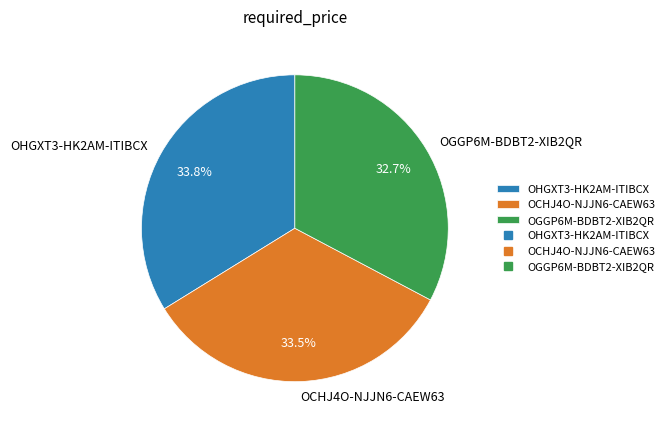

To the nearest percent, what is the average slice percentage?

33%